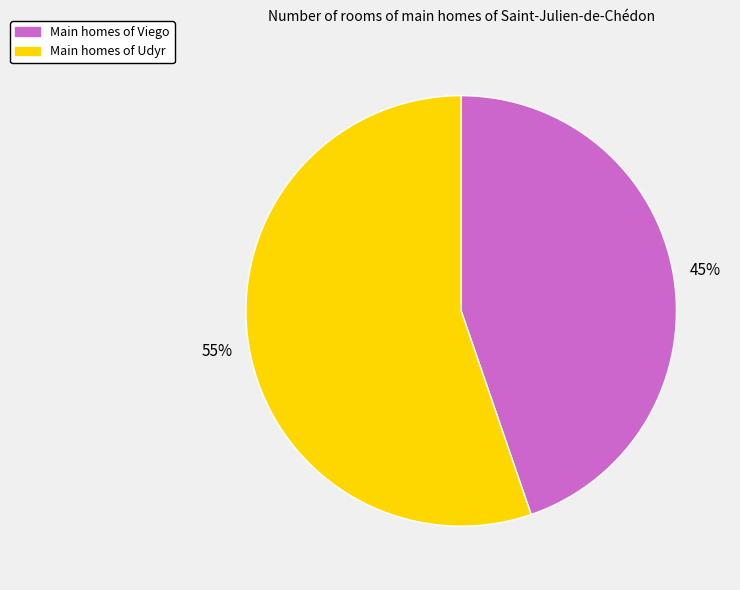

To the nearest percent, what is the average slice percentage?

50%